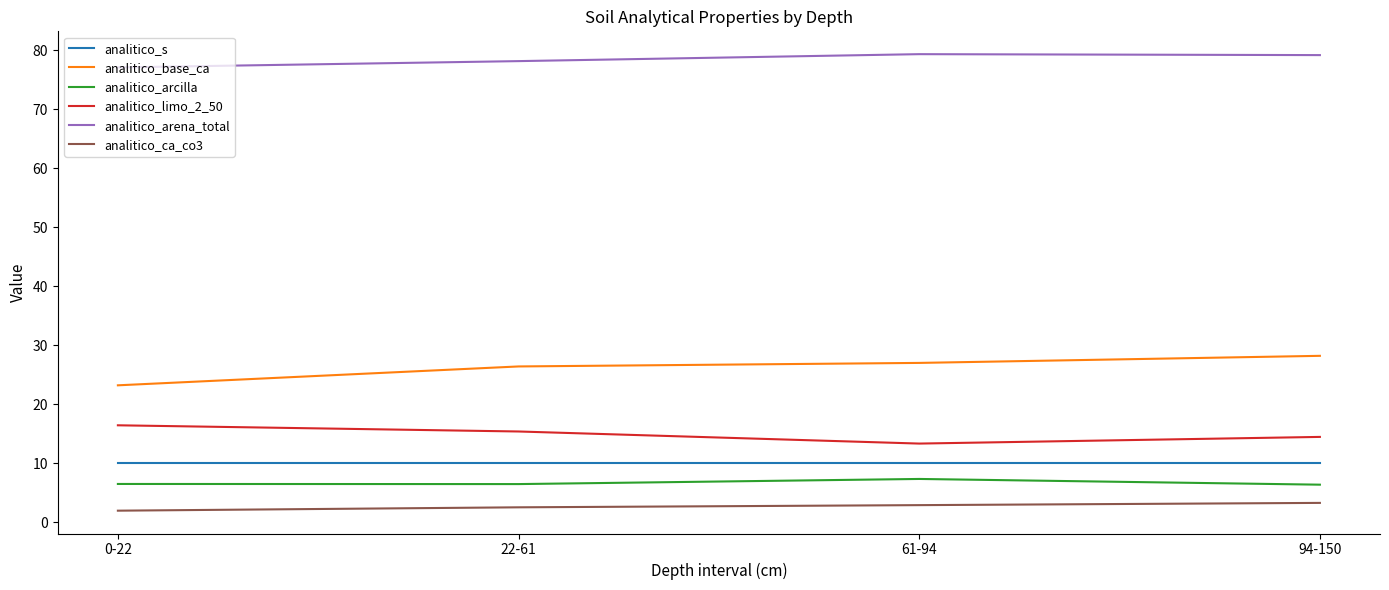

What is the sum of all analitico_arcilla values?

26.6